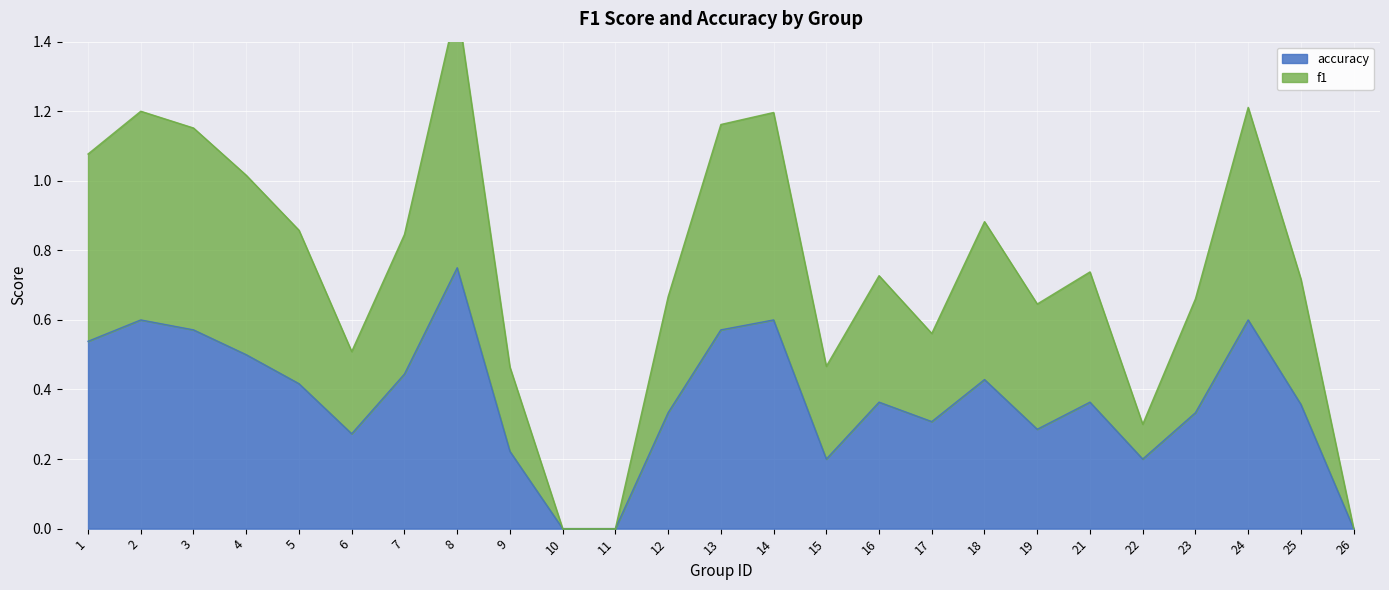

What are all the series names shown in the legend?

f1, accuracy